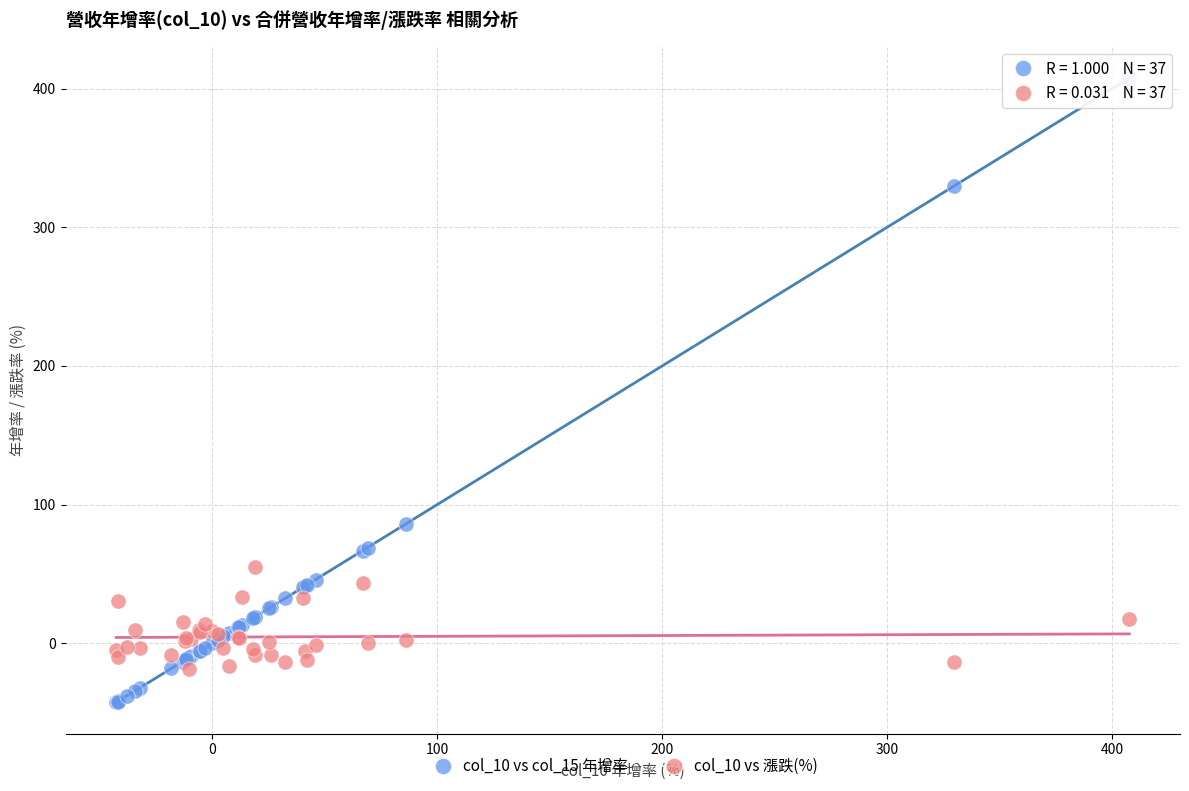

Across all series, what Y value is closest to 182?

86.4